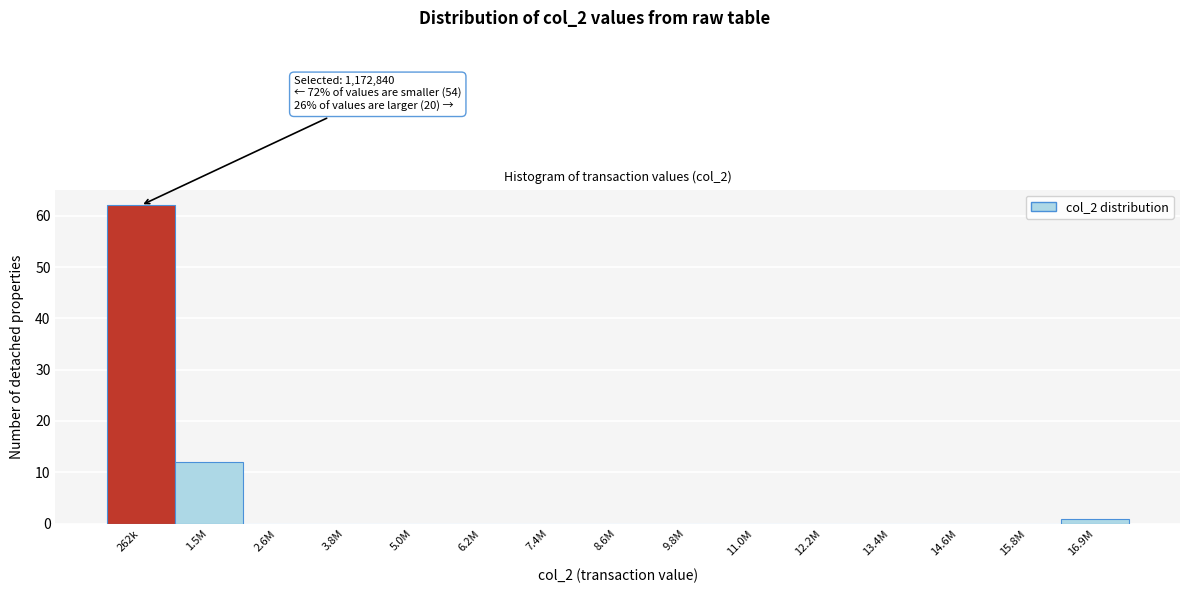

Reading left to right, list all the values displayed in this chart.

262k=62	1.5M=12	2.6M=0	3.8M=0	5.0M=0	6.2M=0	7.4M=0	8.6M=0	9.8M=0	11.0M=0	12.2M=0	13.4M=0	14.6M=0	15.8M=0	16.9M=1